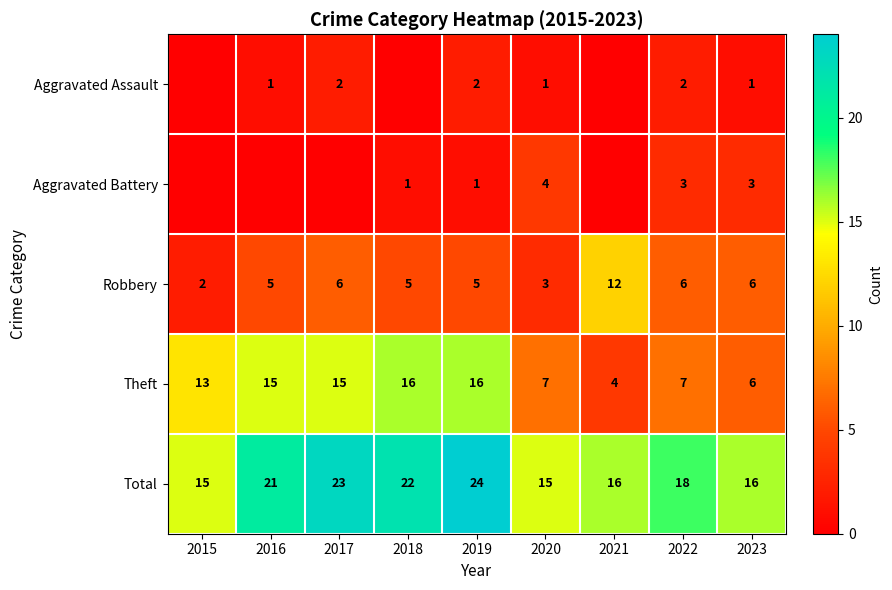

Between 2020 and 2022, which is larger?

2022